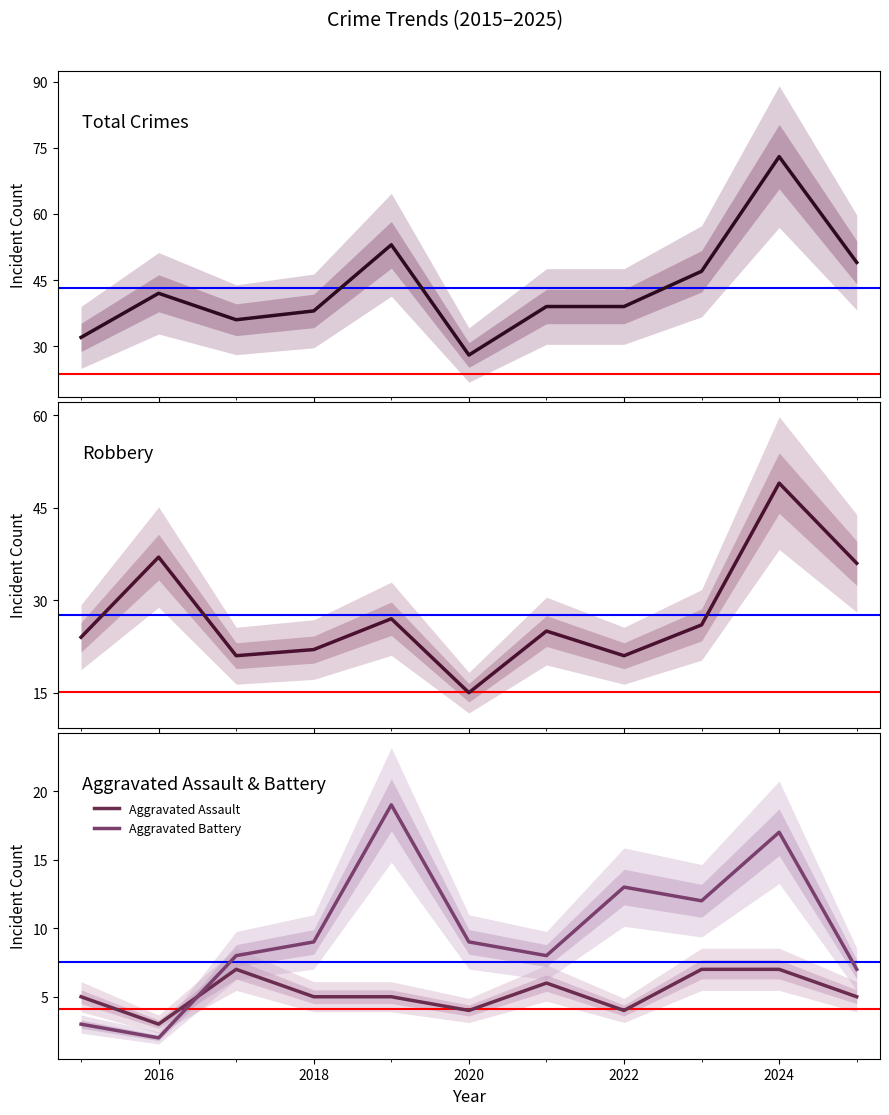

What is the greatest value displayed?

73